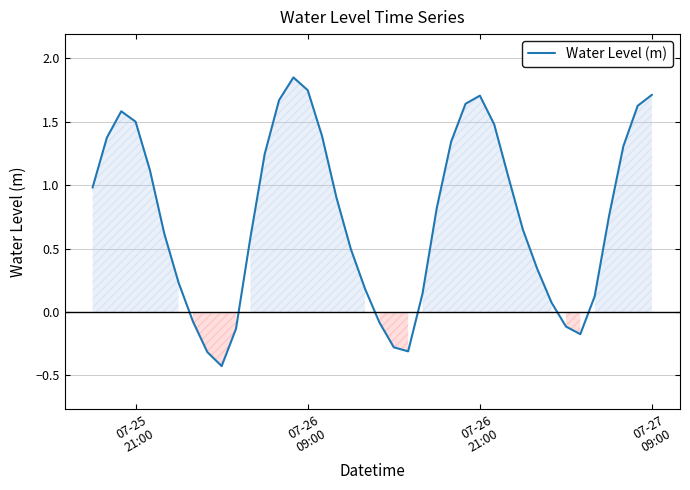

What is the smallest value displayed?

-0.4